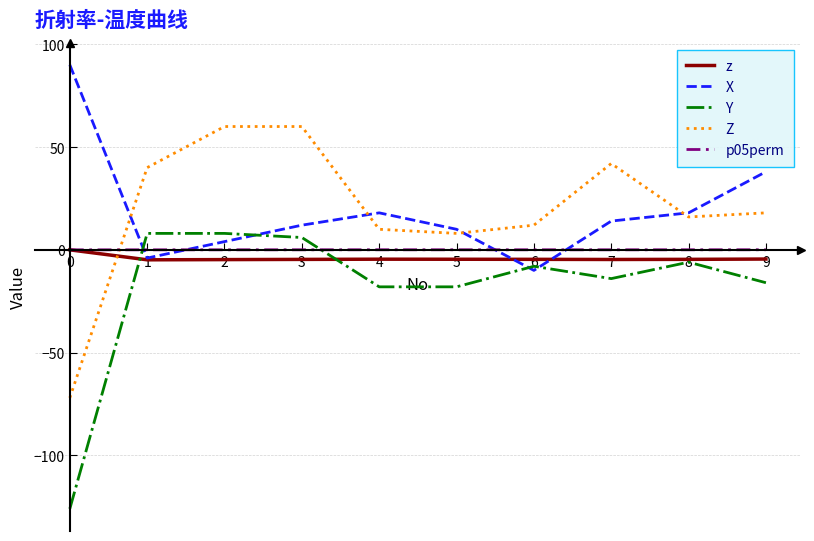

Is the value of Z at 3 greater than the value of z at 2?

Yes